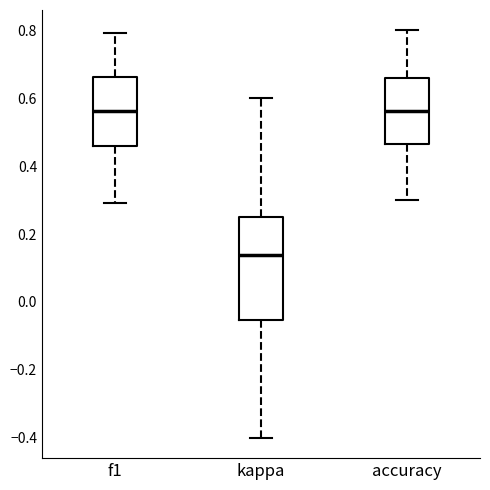

Which box is the tallest, from its lower edge to its upper edge?

kappa